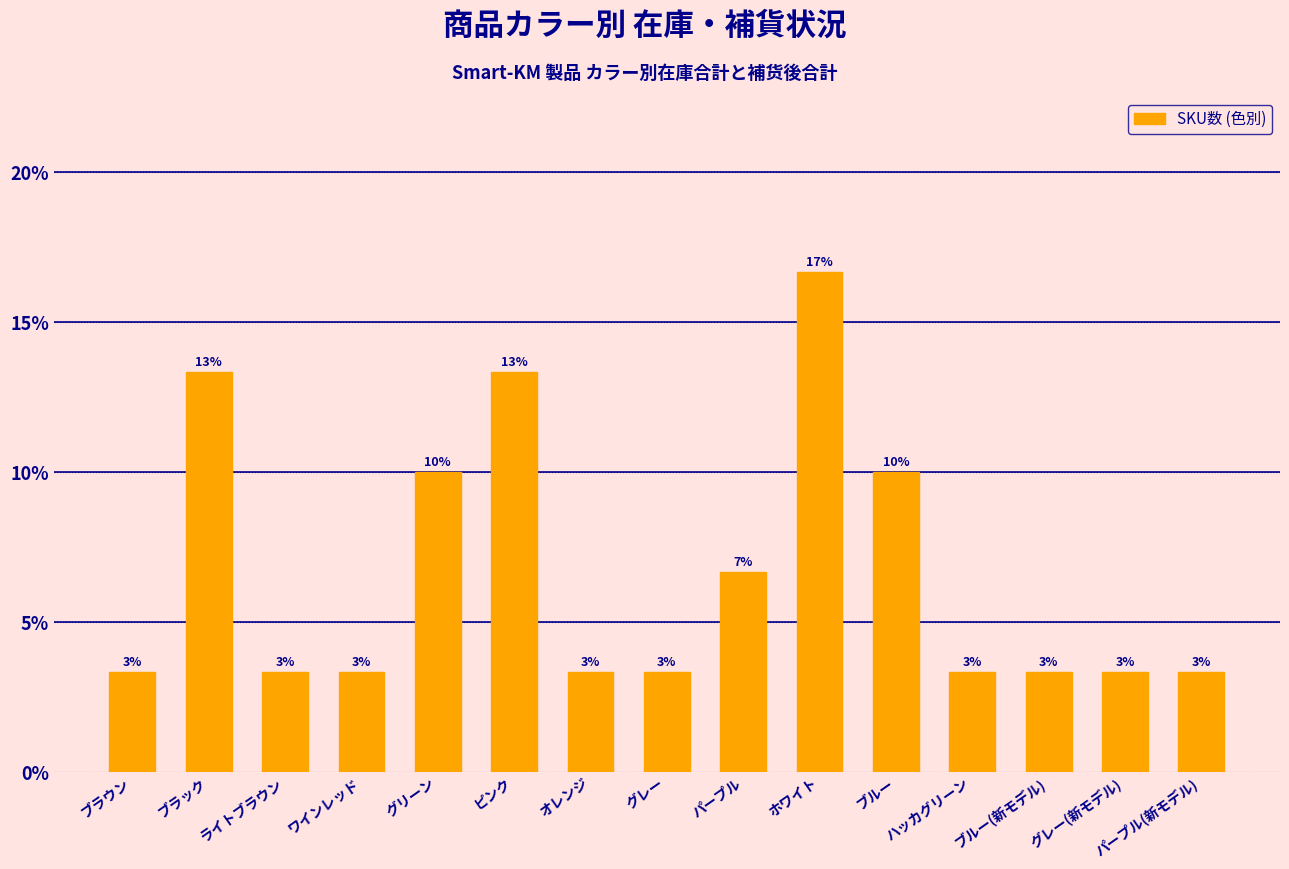

What position from the right is ブラック?

14